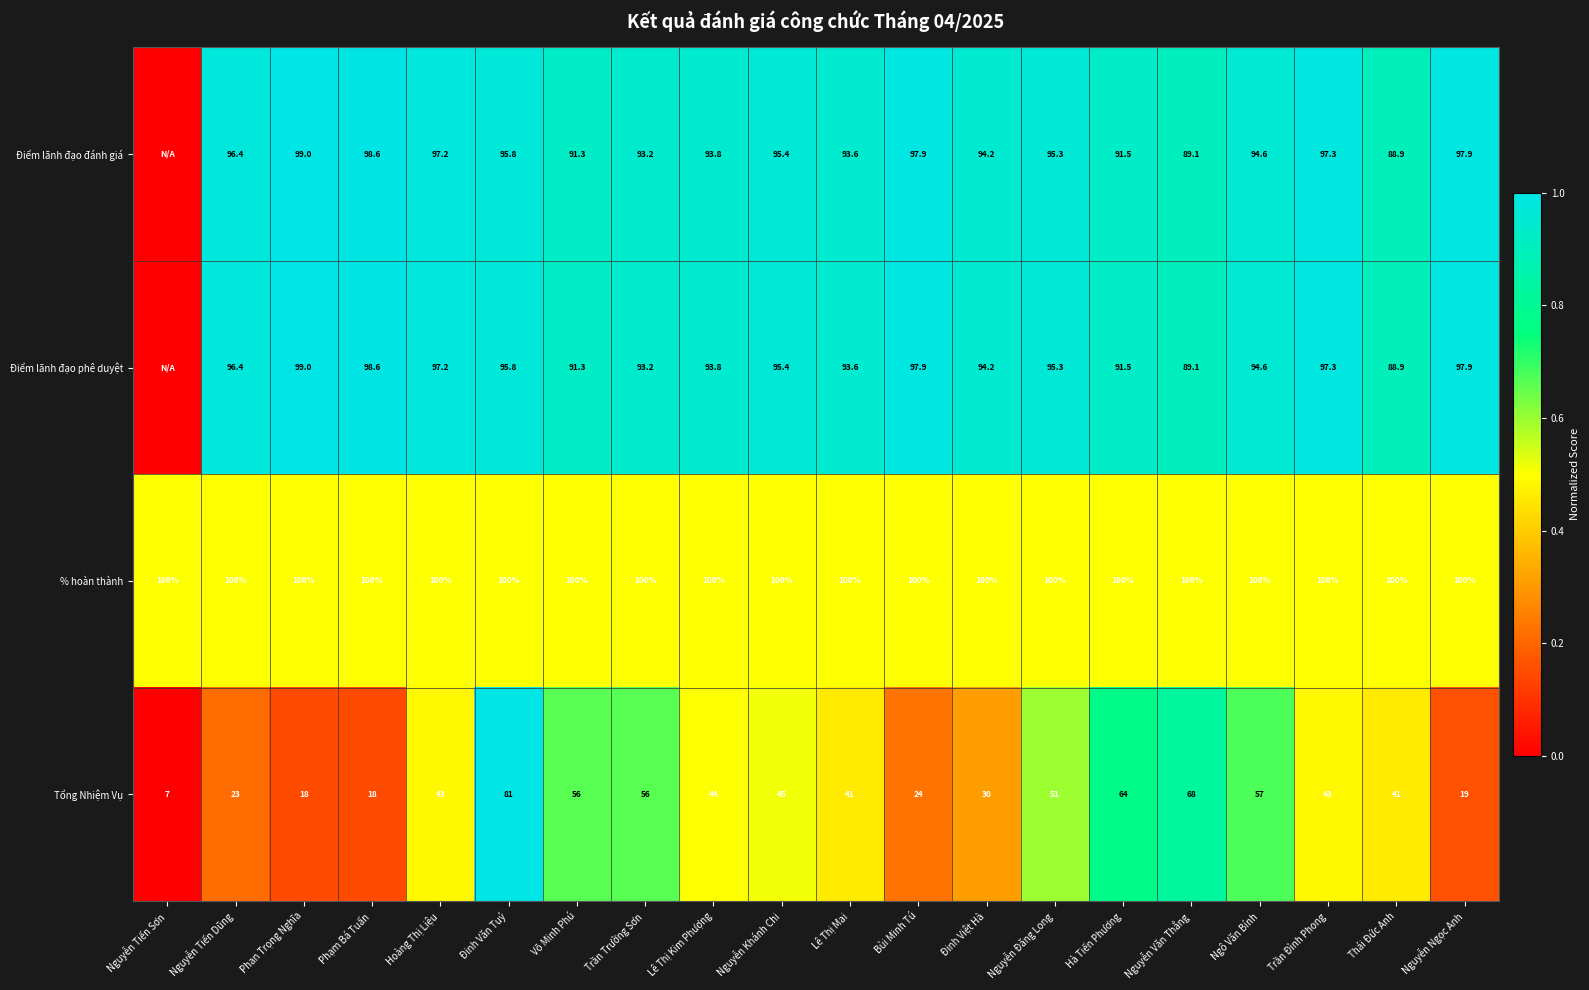

Is the value of Điểm lãnh đạo đánh giá at Phạm Bá Tuấn greater than the value of Tổng Nhiệm Vụ at Đinh Văn Tuý?

Yes